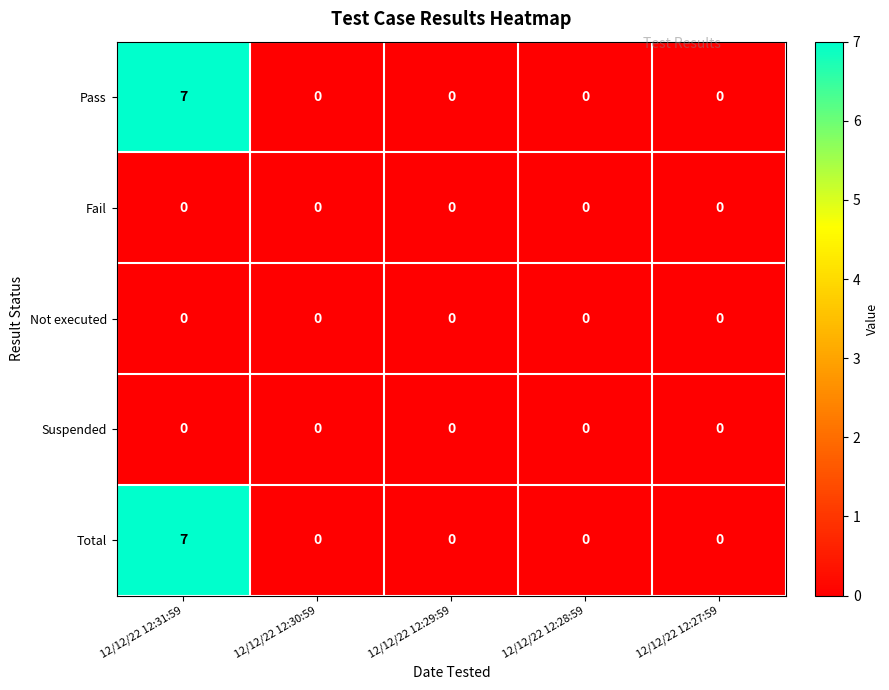

The value of Total at 12/12/22 12:31:59 is 2. True or false?

False